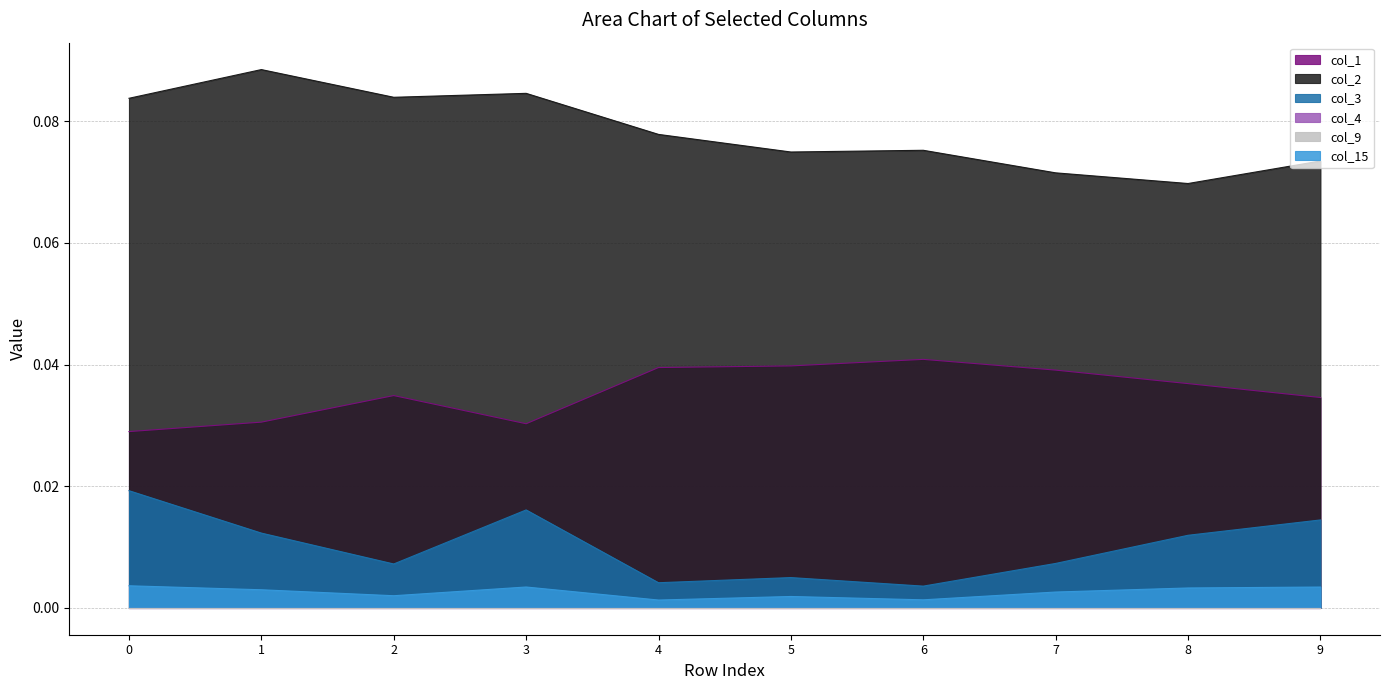

Which category has the highest value across all series?

1